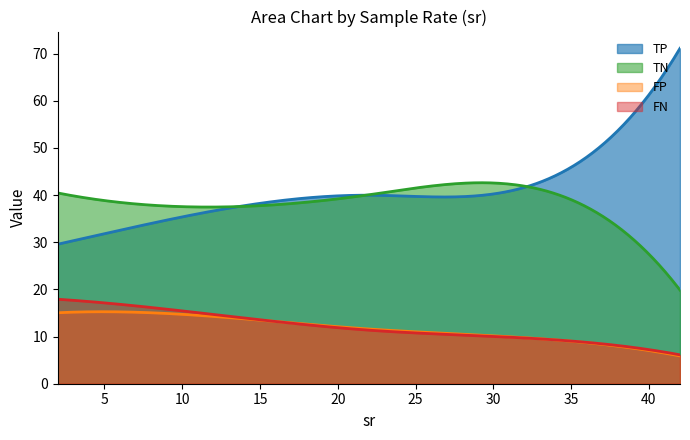

Is the value of TP at 42 greater than the value of TN at 42?

Yes